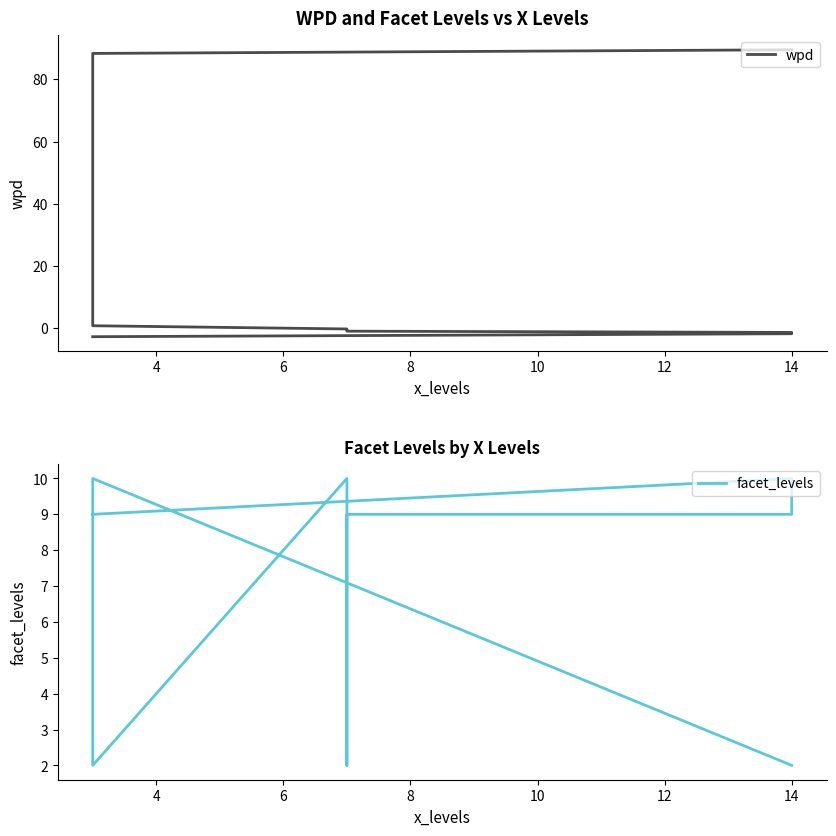

The wpd series shows -1.3 at 12. True or false?

False